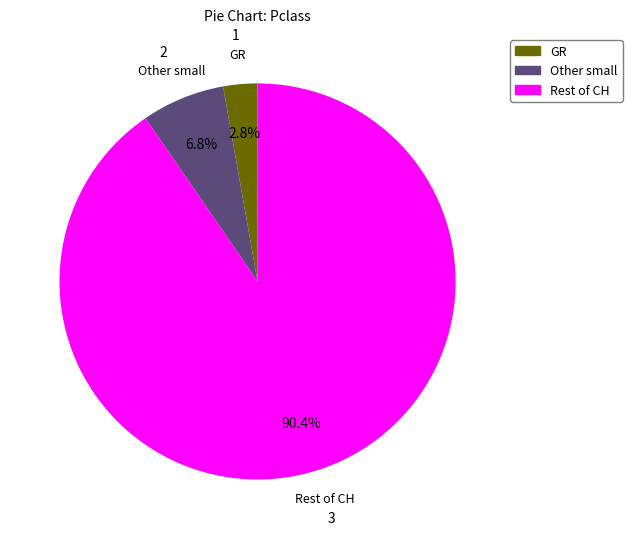

Does any single category account for the majority?

Yes